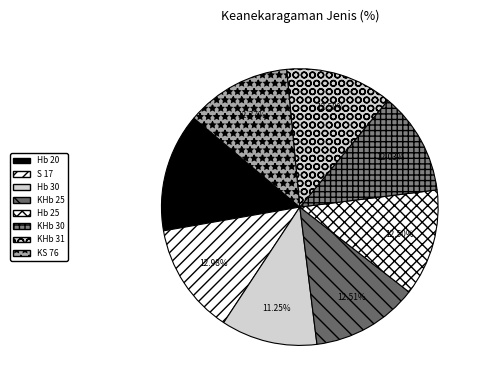

Is it true that S 17 is 13% of the pie?

True